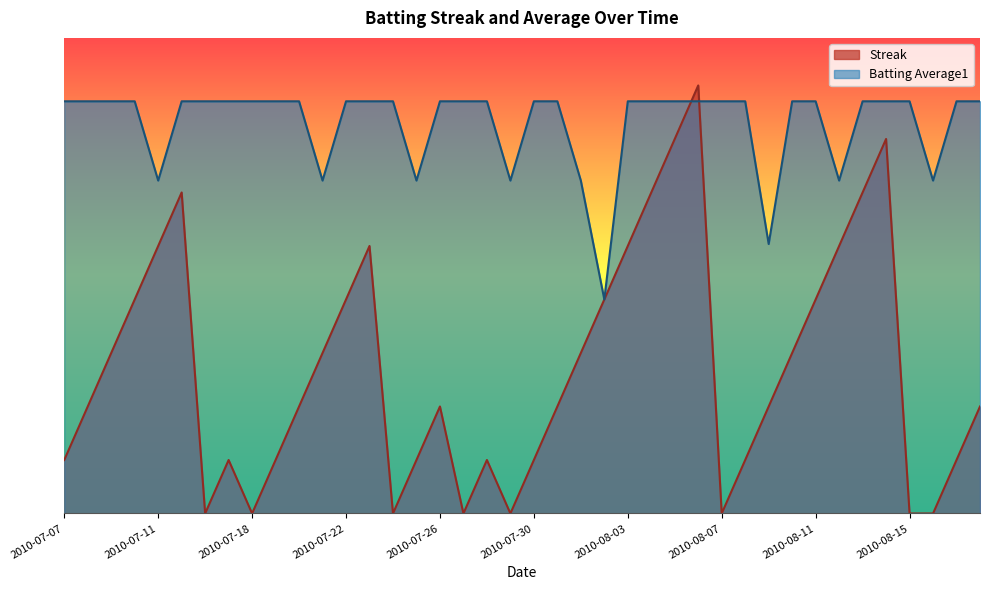

Rank the series by their maximum value, from lowest to highest.

Batting Average1, Streak